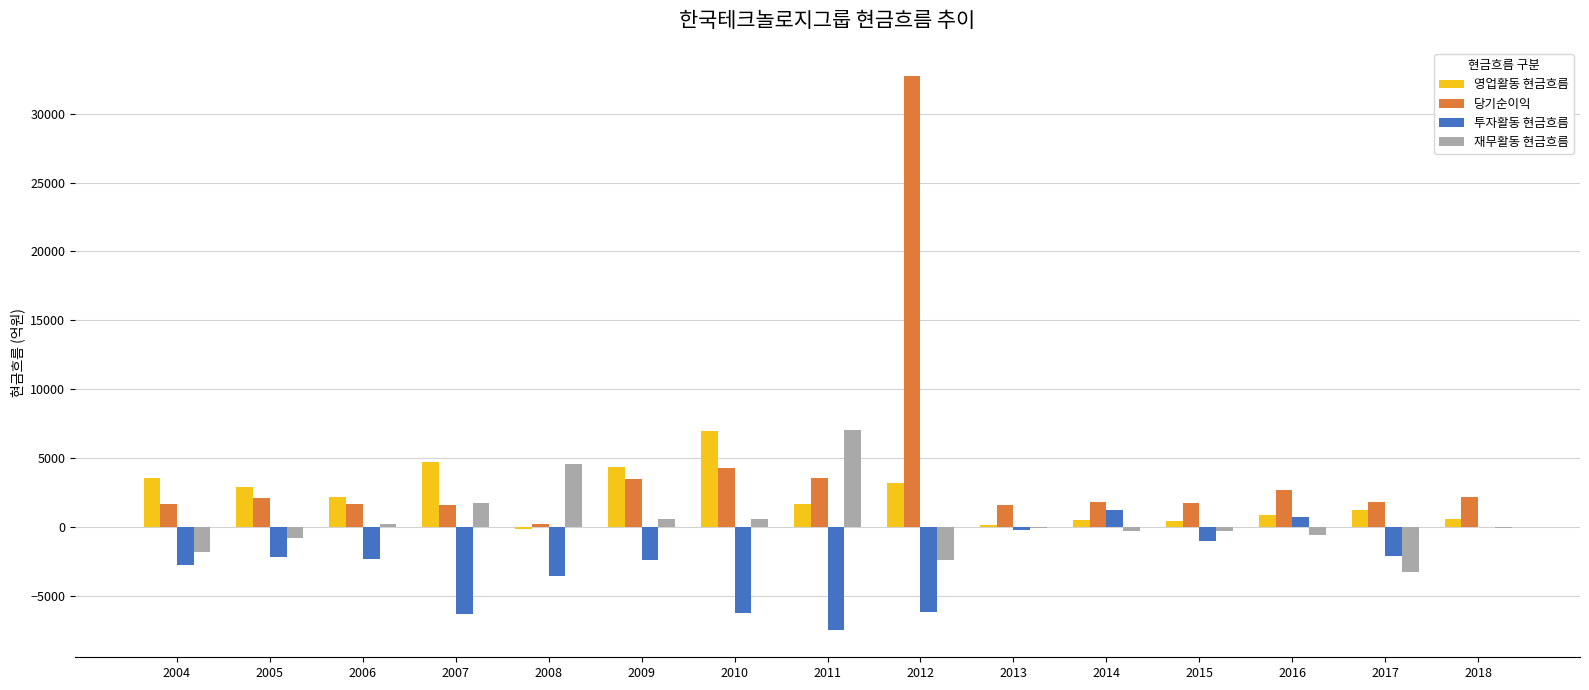

Which label corresponds to the largest value in the chart?

2012